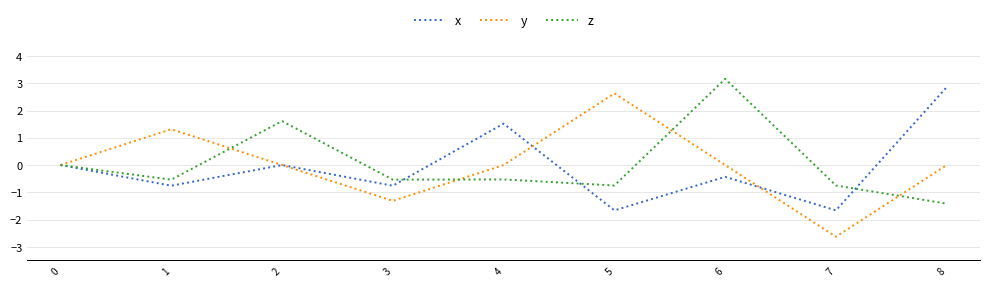

Between 2 and 6, which series saw the biggest shift?

z